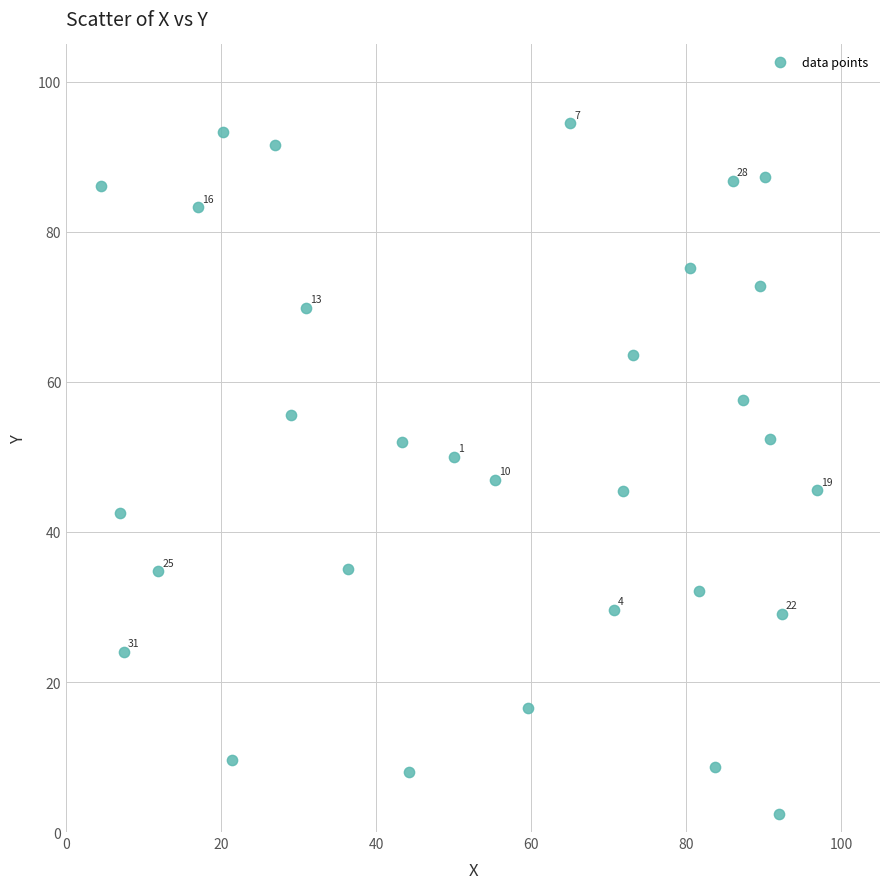

What is the range of Y values (max minus min)?

92.1